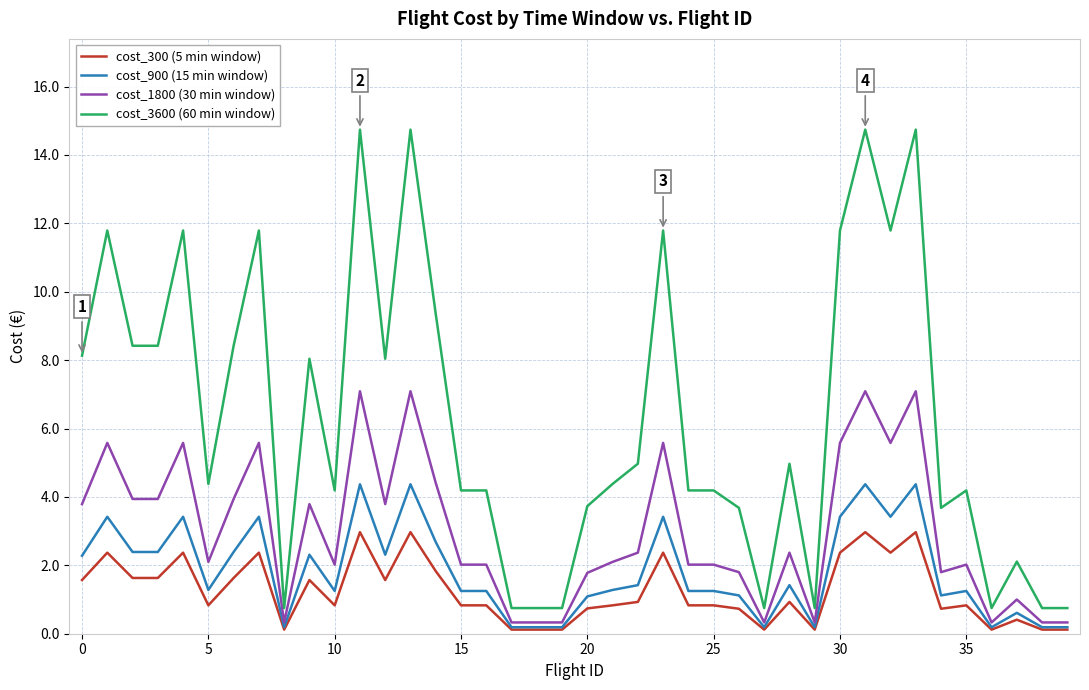

Which series has the largest total across all categories?

cost_3600 (60 min window)